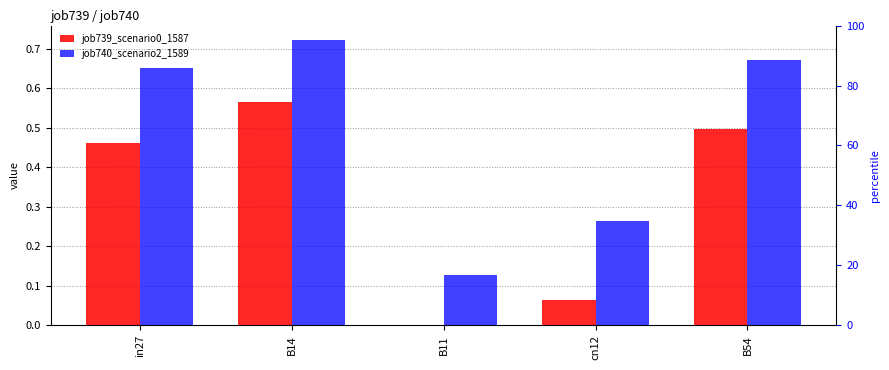

What is the value of the job740_scenario2_1589 bar at the 1st from the left?

0.7